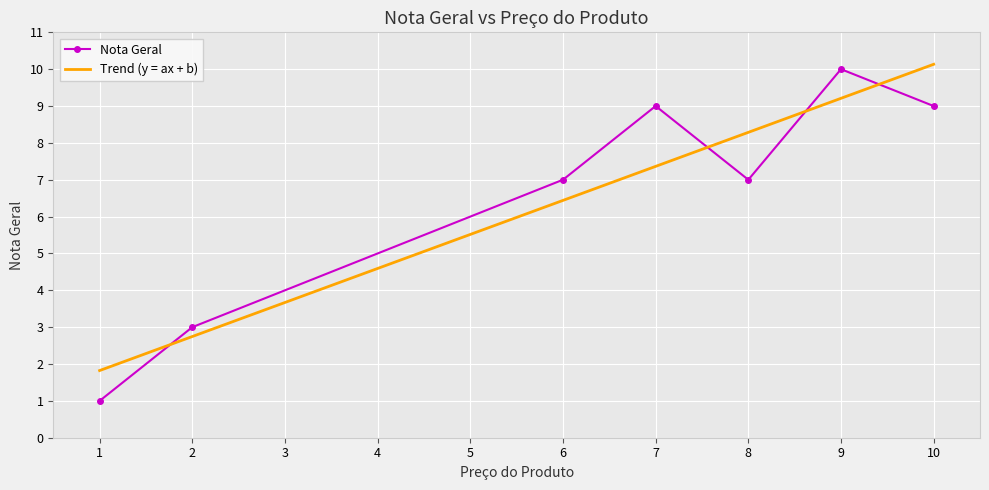

At which category does Nota Geral reach its first local peak?

7